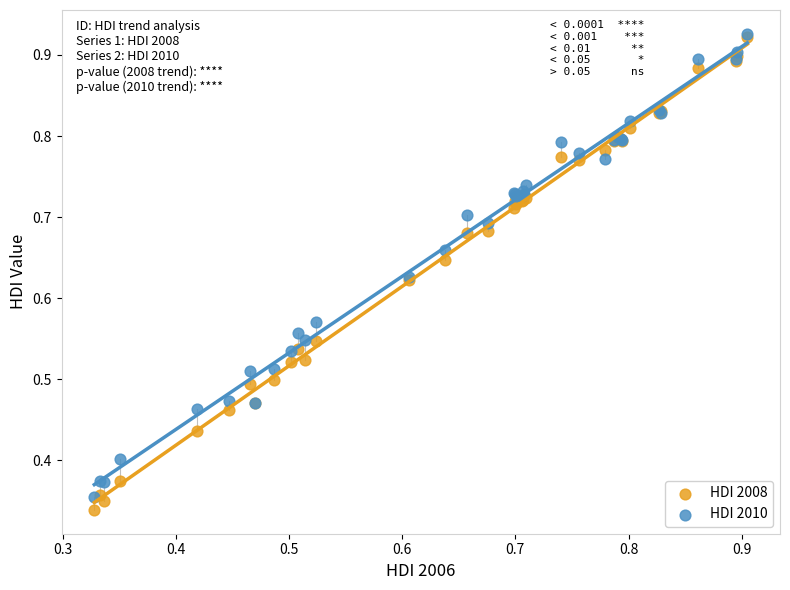

What are all the series names shown in the legend?

HDI 2008, HDI 2010